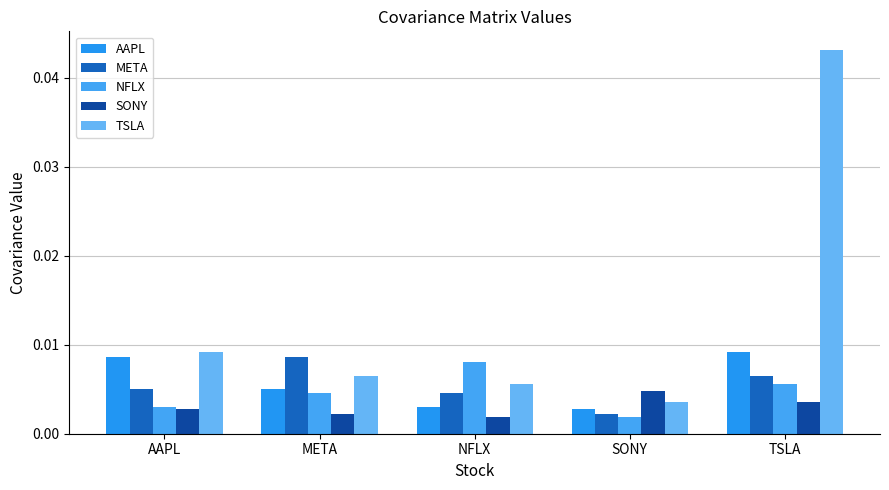

Between SONY and AAPL, which is larger?

AAPL